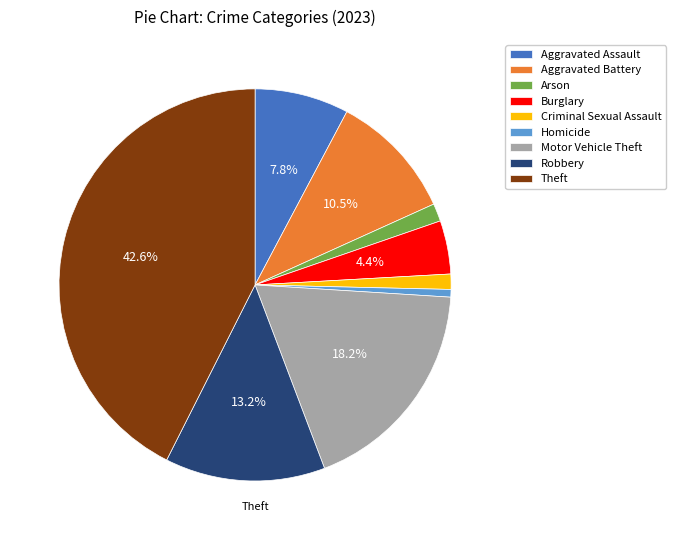

Is it true that Homicide is 1% of the pie?

True